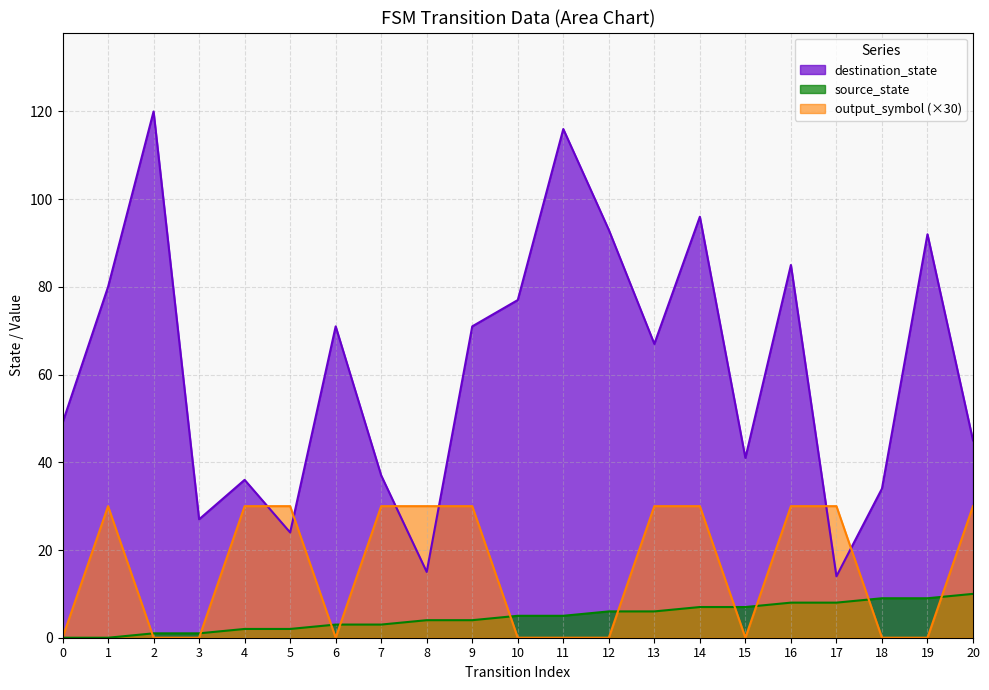

Reading left to right, what are all the values shown in this chart?

source_state: 0=0	1=0	2=1	3=1	4=2	5=2	6=3	7=3	8=4	9=4	10=5	11=5	12=6	13=6	14=7	15=7	16=8	17=8	18=9	19=9	20=10
destination_state: 0=49	1=80	2=120	3=27	4=36	5=24	6=71	7=37	8=15	9=71	10=77	11=116	12=93	13=67	14=96	15=41	16=85	17=14	18=34	19=92	20=45
output_symbol: 0=0	1=30	2=0	3=0	4=30	5=30	6=0	7=30	8=30	9=30	10=0	11=0	12=0	13=30	14=30	15=0	16=30	17=30	18=0	19=0	20=30